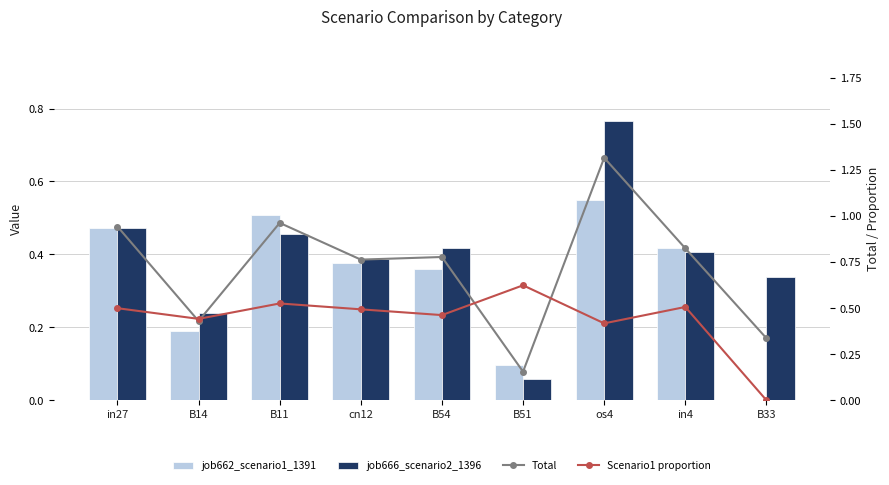

What is the label of the 9th bar from the left?

B33